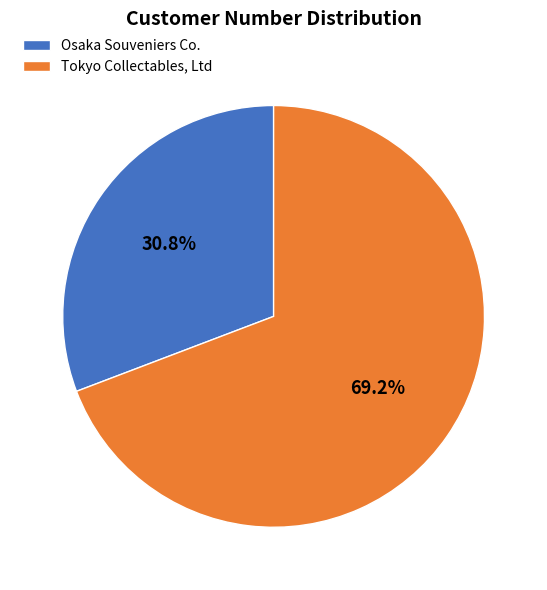

To the nearest percent, what portion does Osaka Souveniers Co. represent?

31%